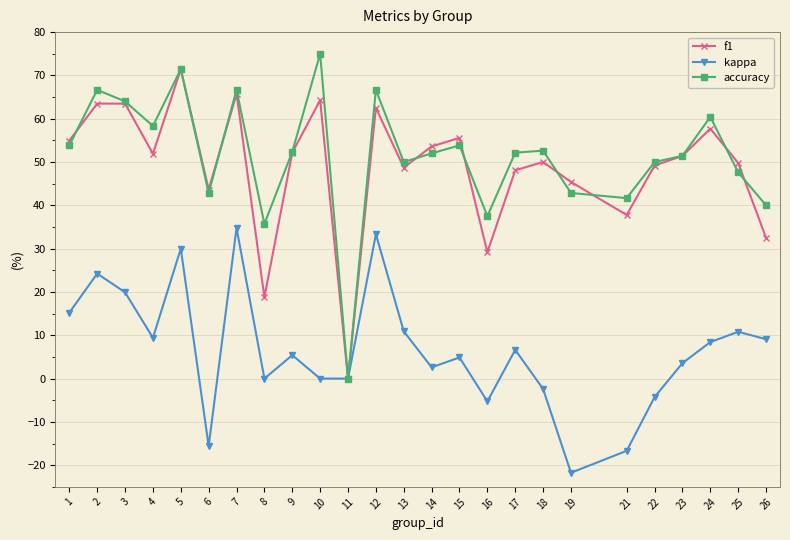

How many interior local peaks does the kappa series have?

8